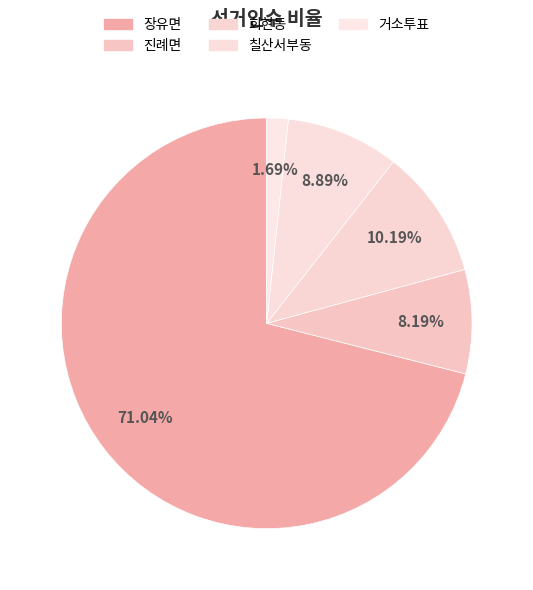

Does any single category account for the majority?

Yes